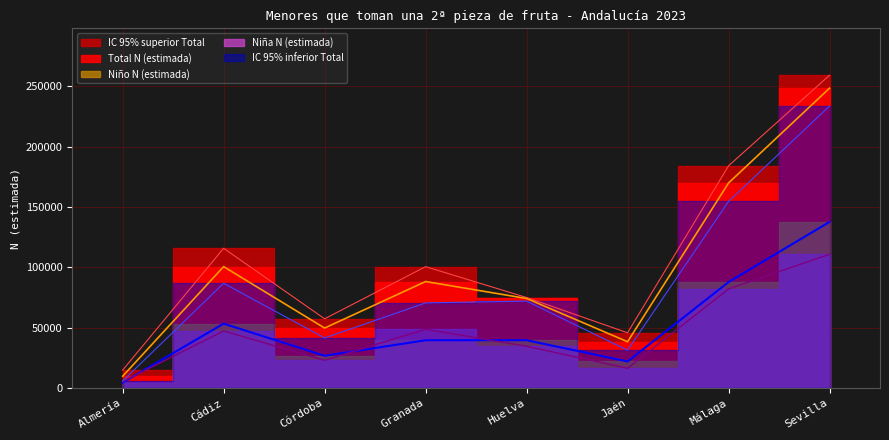

Which series has the largest range (max minus min)?

IC 95% superior Total